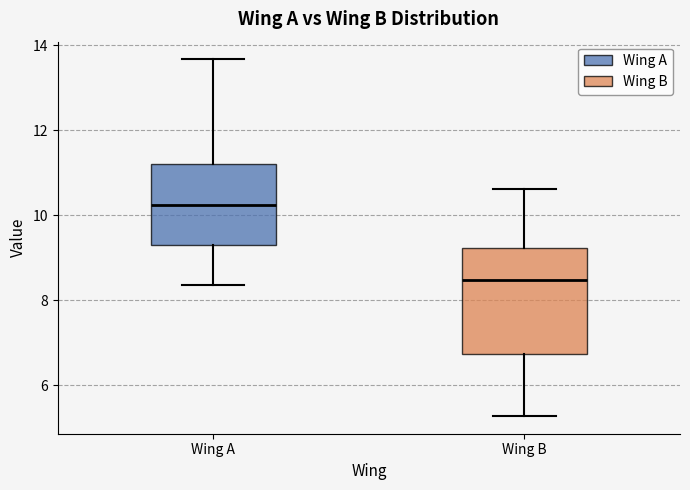

Where does the upper whisker of the box for Wing A end on the y-axis? The values are not printed on the chart, so give them approximately, as read against the axis.

13.6